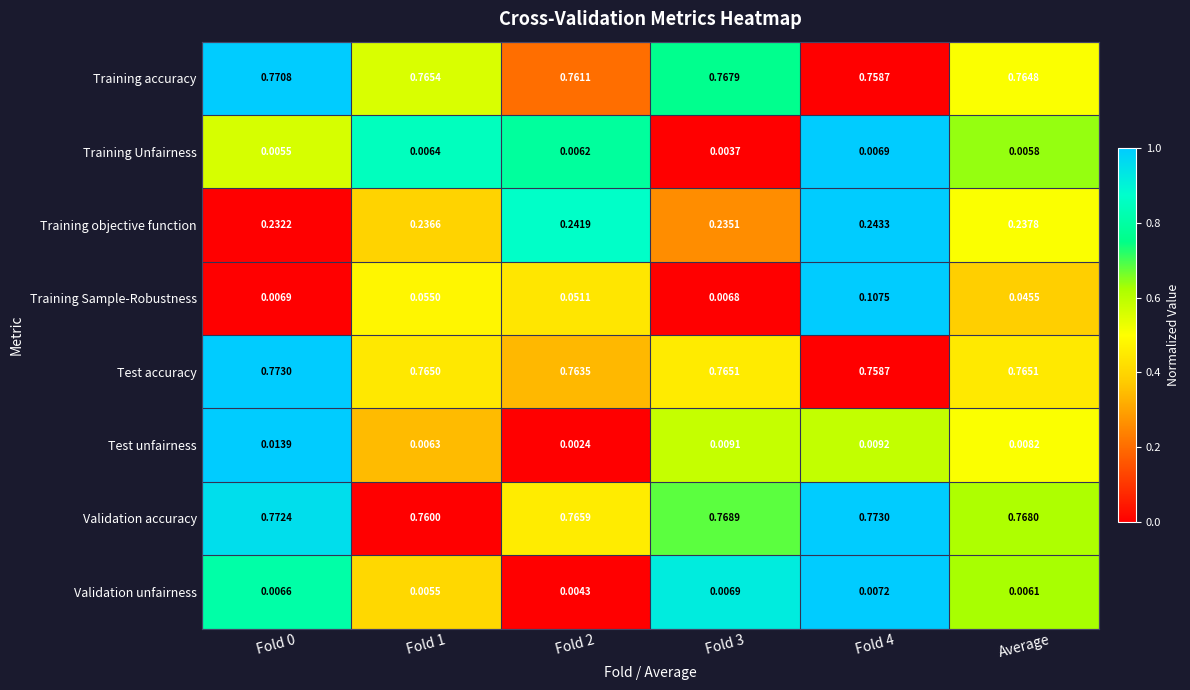

Which series has the widest spread of values?

Training Sample-Robustness